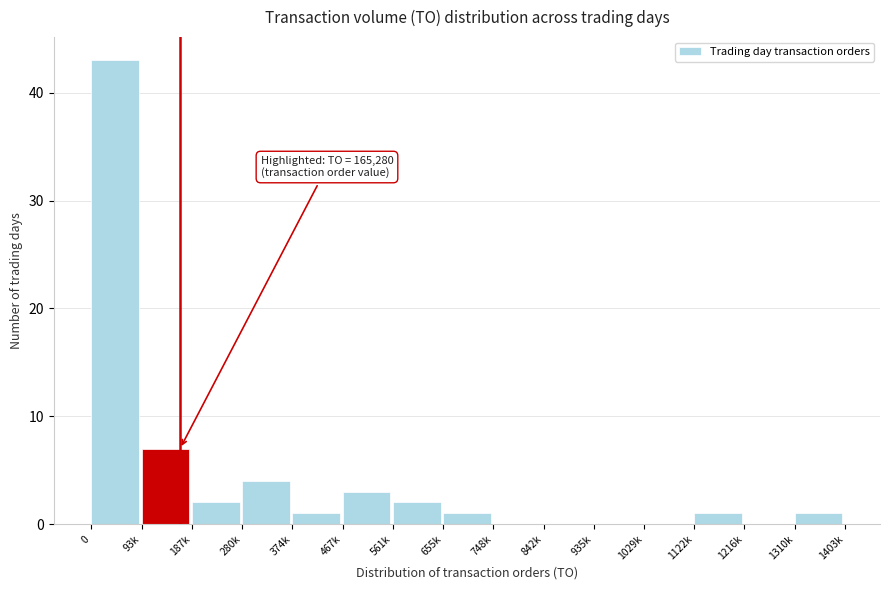

Reading left to right, list all the values displayed in this chart.

0=43	93k=7	187k=2	280k=4	374k=1	467k=3	561k=2	655k=1	748k=0	842k=0	935k=0	1029k=0	1122k=1	1216k=0	1310k=1